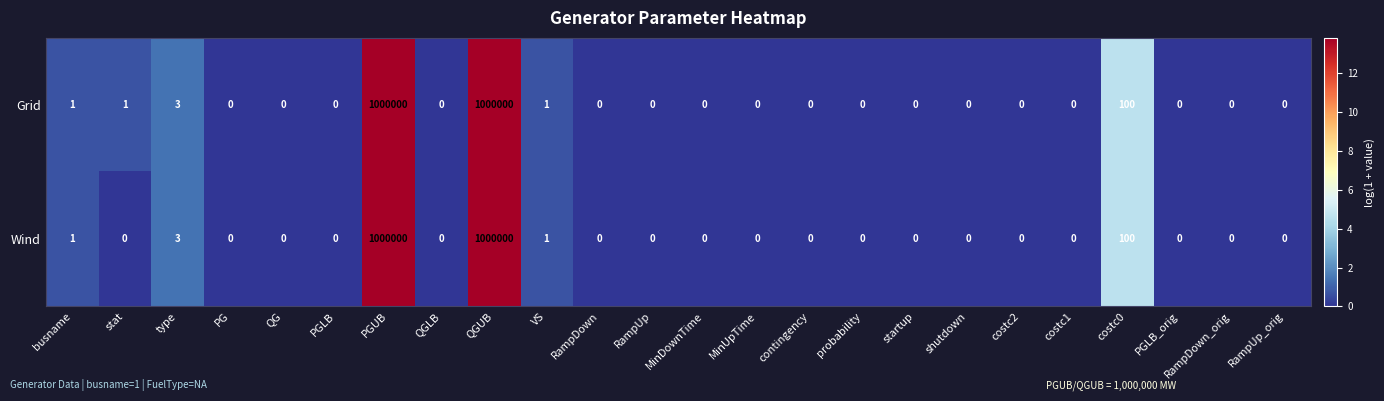

What is the sum of all Wind values?

2000105